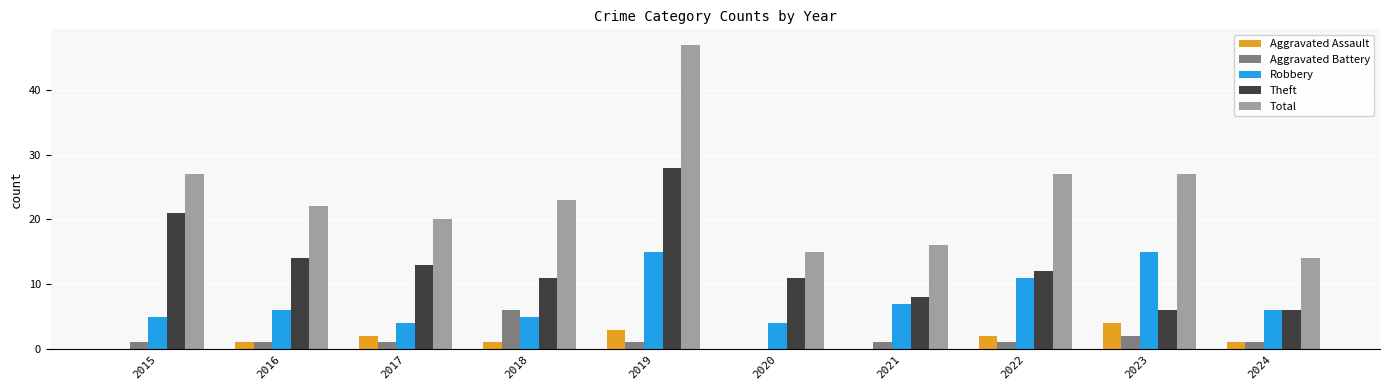

Where does the Total series first go above 23?

2015